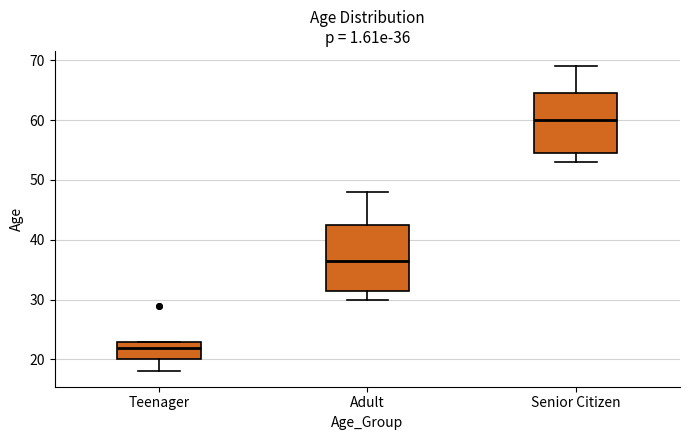

Which box's median line is the lowest?

Teenager